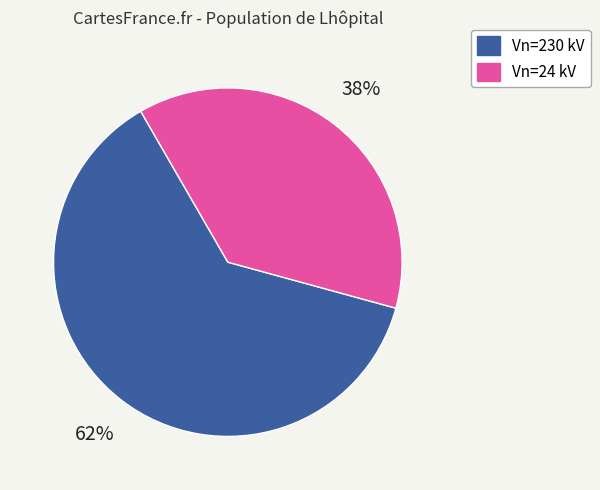

To the nearest percent, what is the average slice percentage?

50%